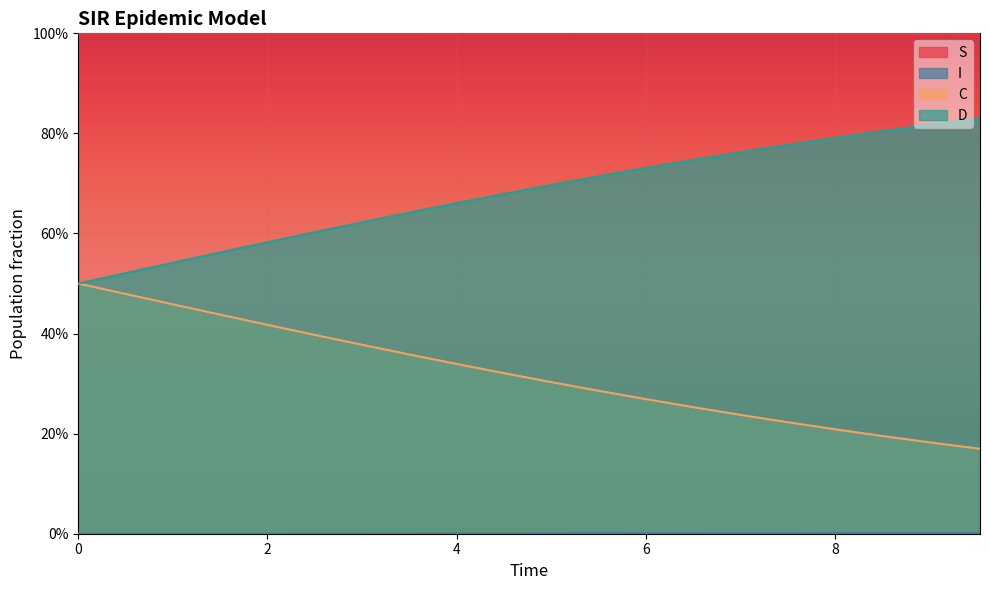

What is the value of the S point at the 18th from the left?

1.0